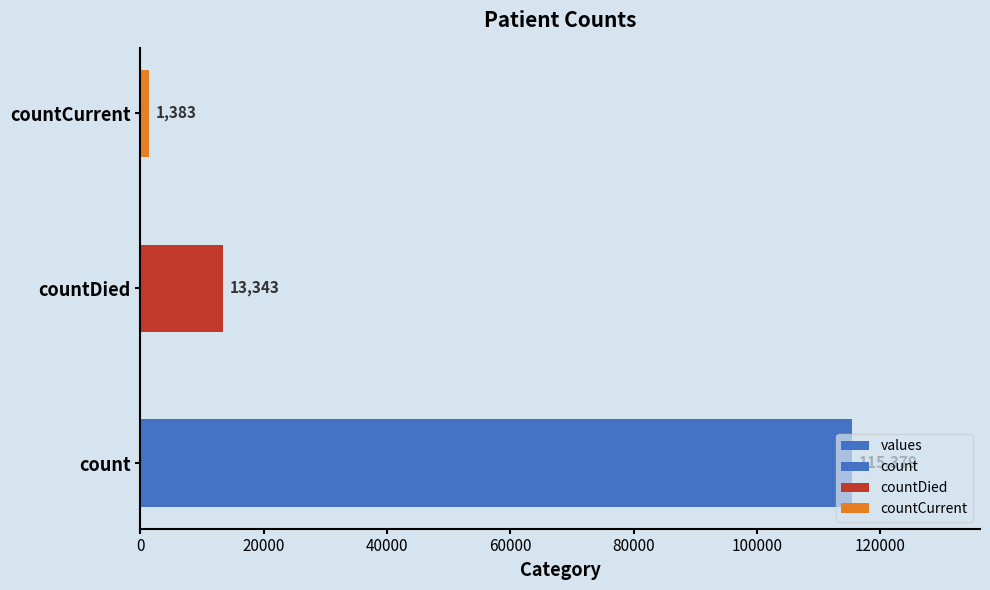

What is the difference between the maximum and second lowest values?

102036